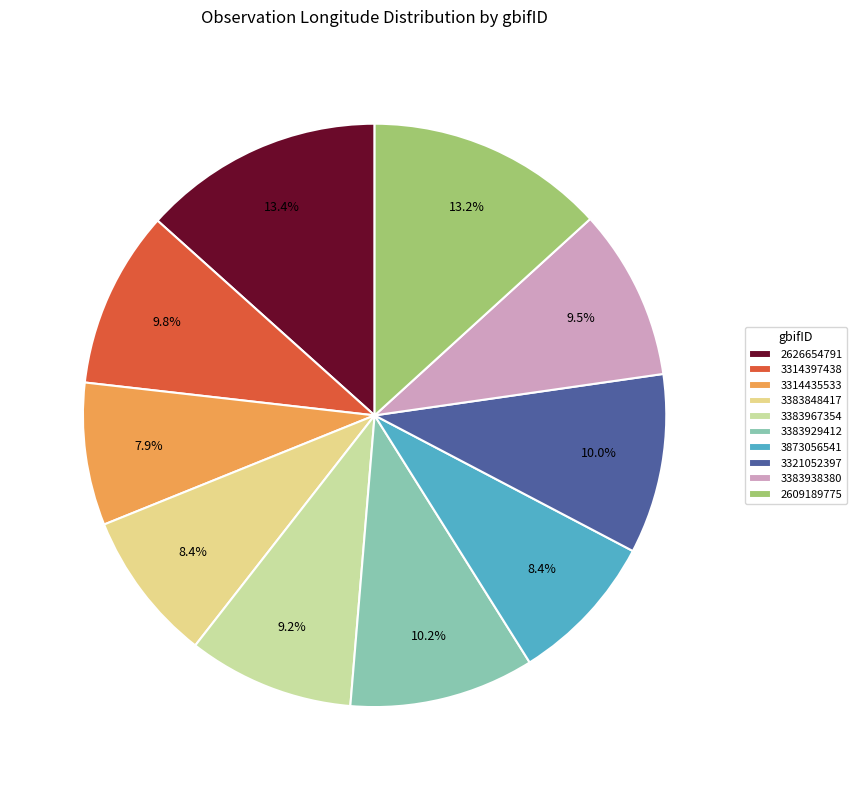

What percentage is the 2609189775 slice, to the nearest percent?

13%